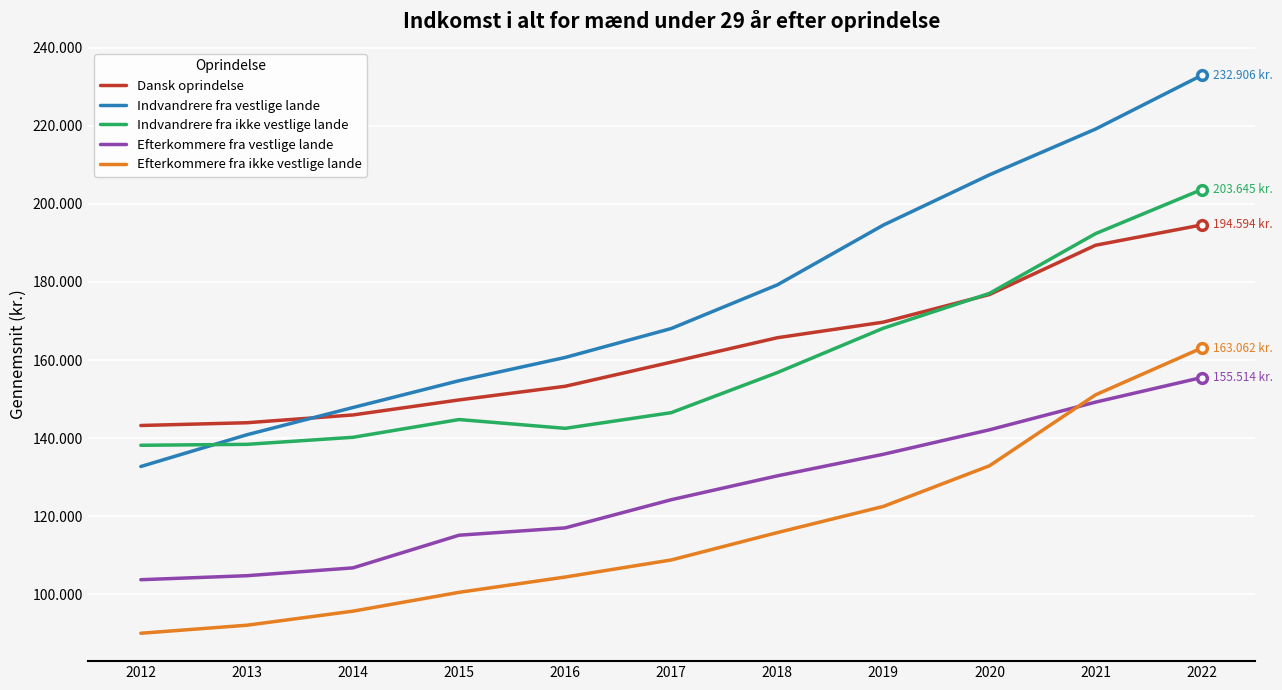

List the series in order of their peak value, lowest first.

Efterkommere fra vestlige lande, Efterkommere fra ikke vestlige lande, Dansk oprindelse, Indvandrere fra ikke vestlige lande, Indvandrere fra vestlige lande